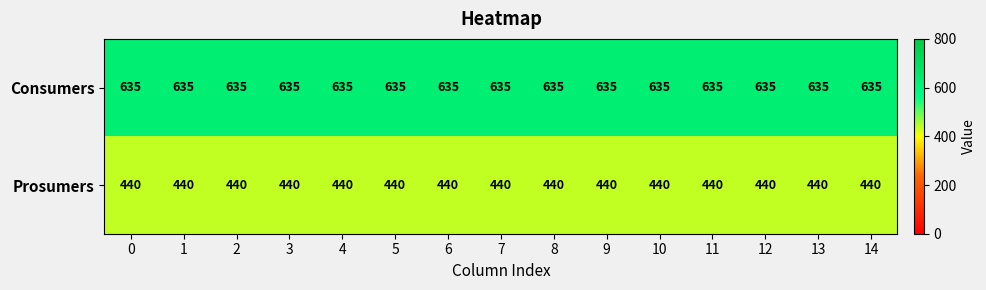

What is the average value of the Consumers series?

635